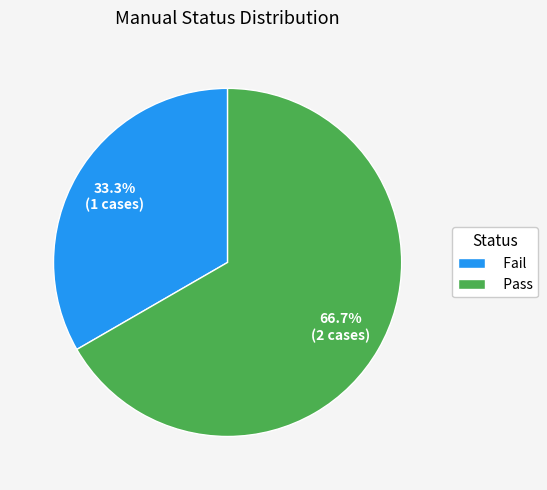

Between Fail and Pass, which is larger?

Pass